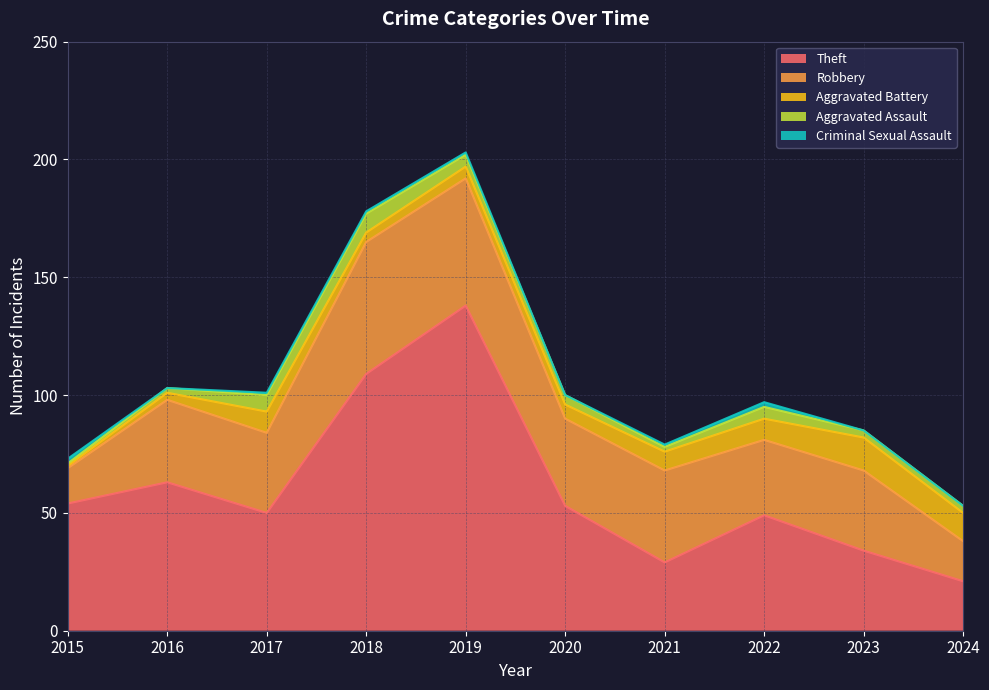

What is the difference between the maximum and minimum values in the Aggravated Assault series?

7